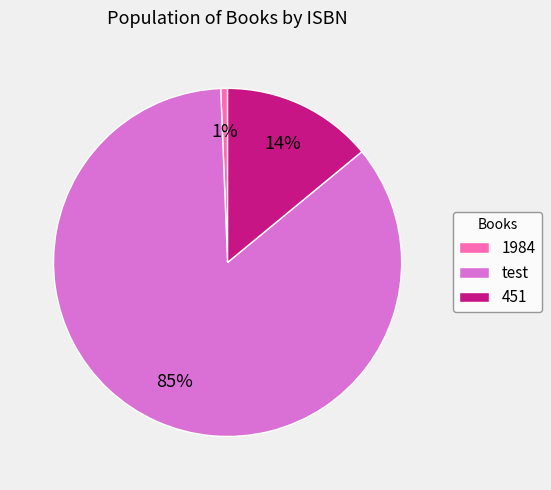

Combined, do test and 1984 account for over 50%?

Yes